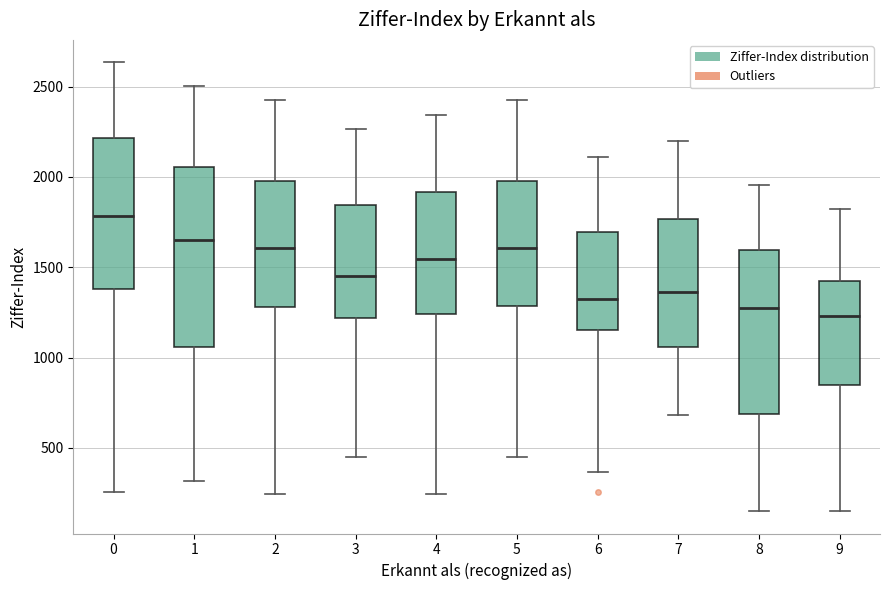

Reading left to right, transcribe this box plot: for each box, give where its median line is, the range the box spans, and where its two whiskers end, as read against the y-axis. The values are not printed on the chart, so give them approximately, as read against the axis.

0: median 1800, box 1400 to 2200, whiskers 250 to 2650
1: median 1650, box 1050 to 2050, whiskers 300 to 2500
2: median 1600, box 1300 to 2000, whiskers 250 to 2400
3: median 1450, box 1200 to 1850, whiskers 450 to 2250
4: median 1550, box 1250 to 1900, whiskers 250 to 2350
5: median 1600, box 1300 to 2000, whiskers 450 to 2400
6: median 1300, box 1150 to 1700, whiskers 350 to 2100
7: median 1350, box 1050 to 1750, whiskers 700 to 2200
8: median 1250, box 700 to 1600, whiskers 150 to 1950
9: median 1250, box 850 to 1450, whiskers 150 to 1800